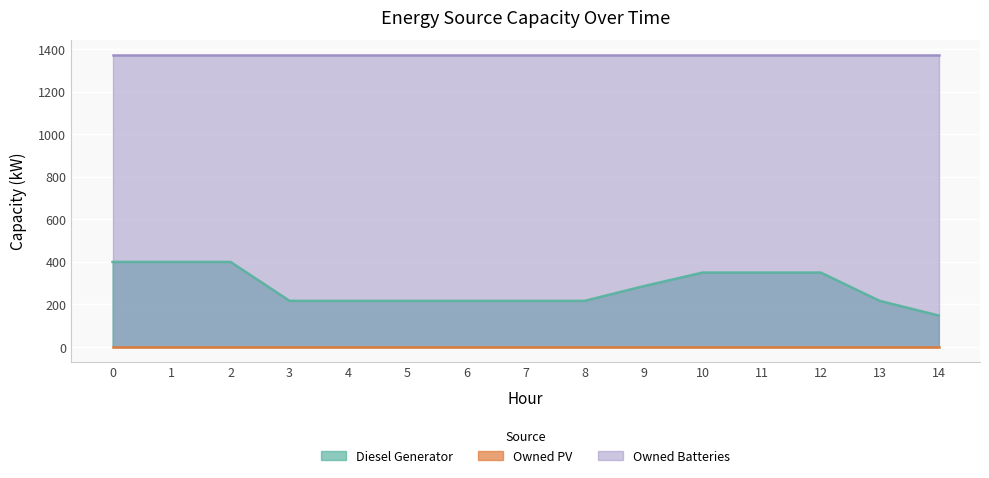

Which series changed the most between 8 and 12?

Diesel Generator